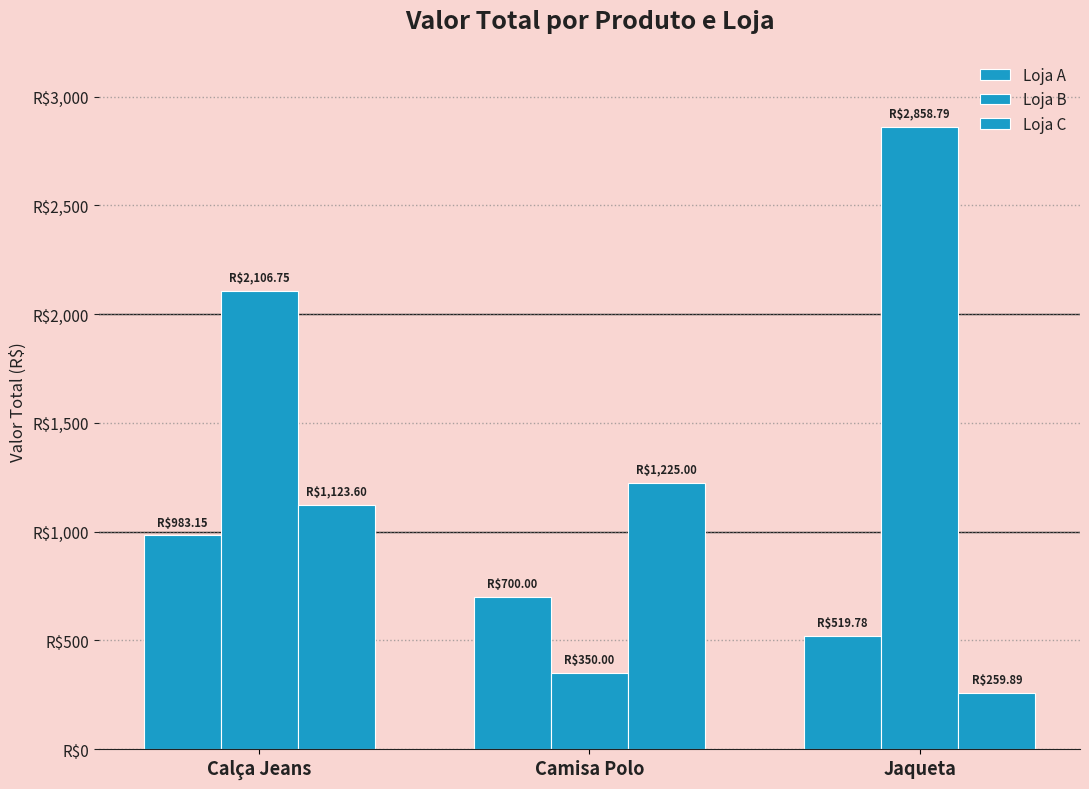

Does the chart contain any negative values?

No